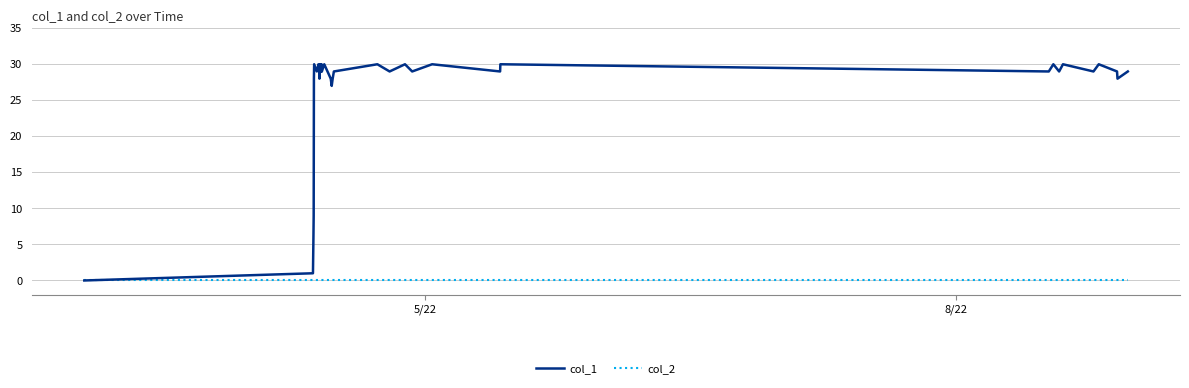

How many lines are shown in the chart?

2